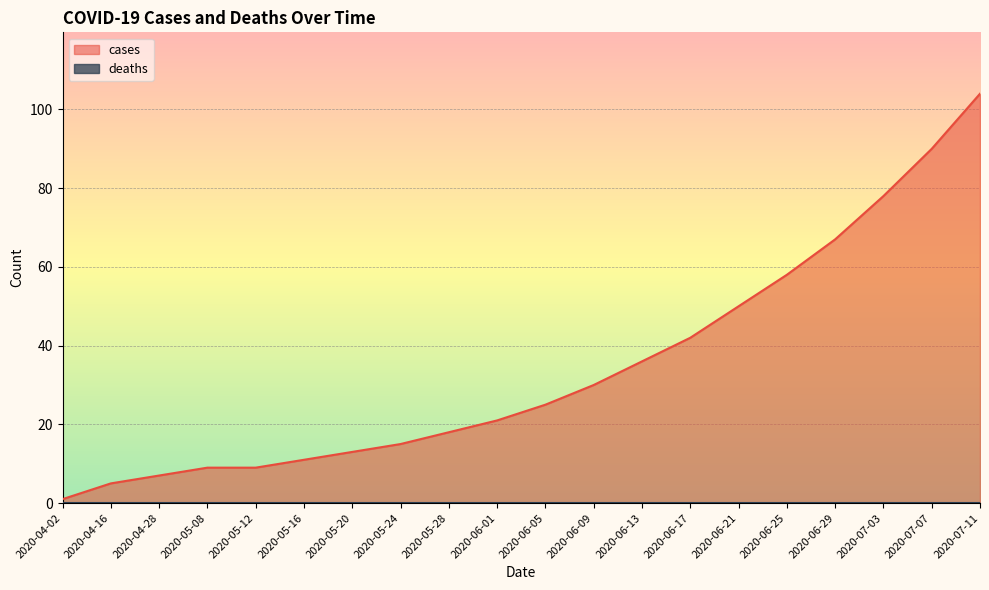

Which category has the highest value across all series?

2020-07-11